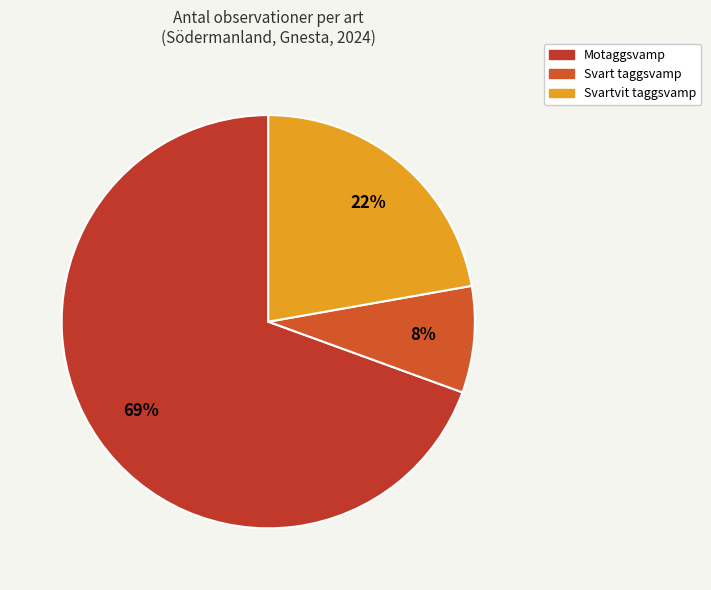

Count the number of slices in the pie.

3